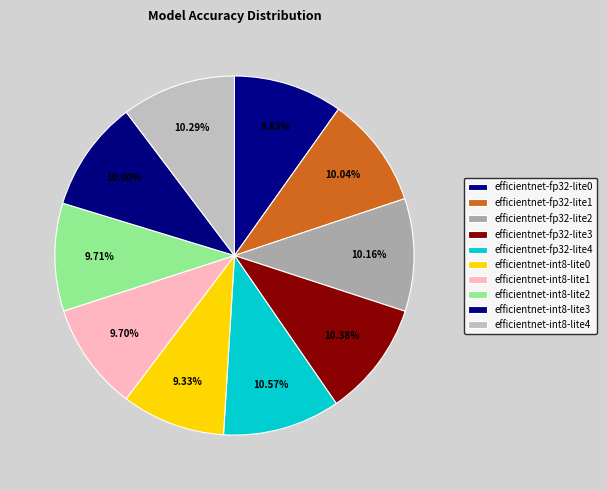

Combined, what portion of the pie is efficientnet-fp32-lite2 and efficientnet-int8-lite0?

19.5%